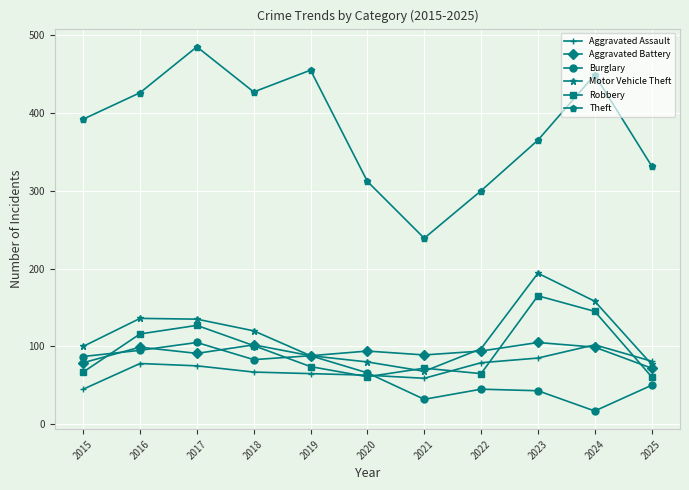

How many values in the Aggravated Battery series are below 94?

5